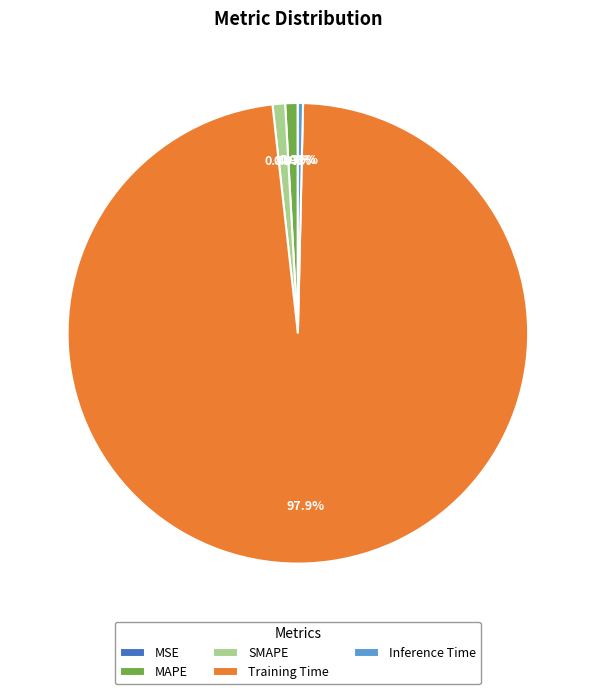

Which category has the biggest portion of the pie?

Training Time